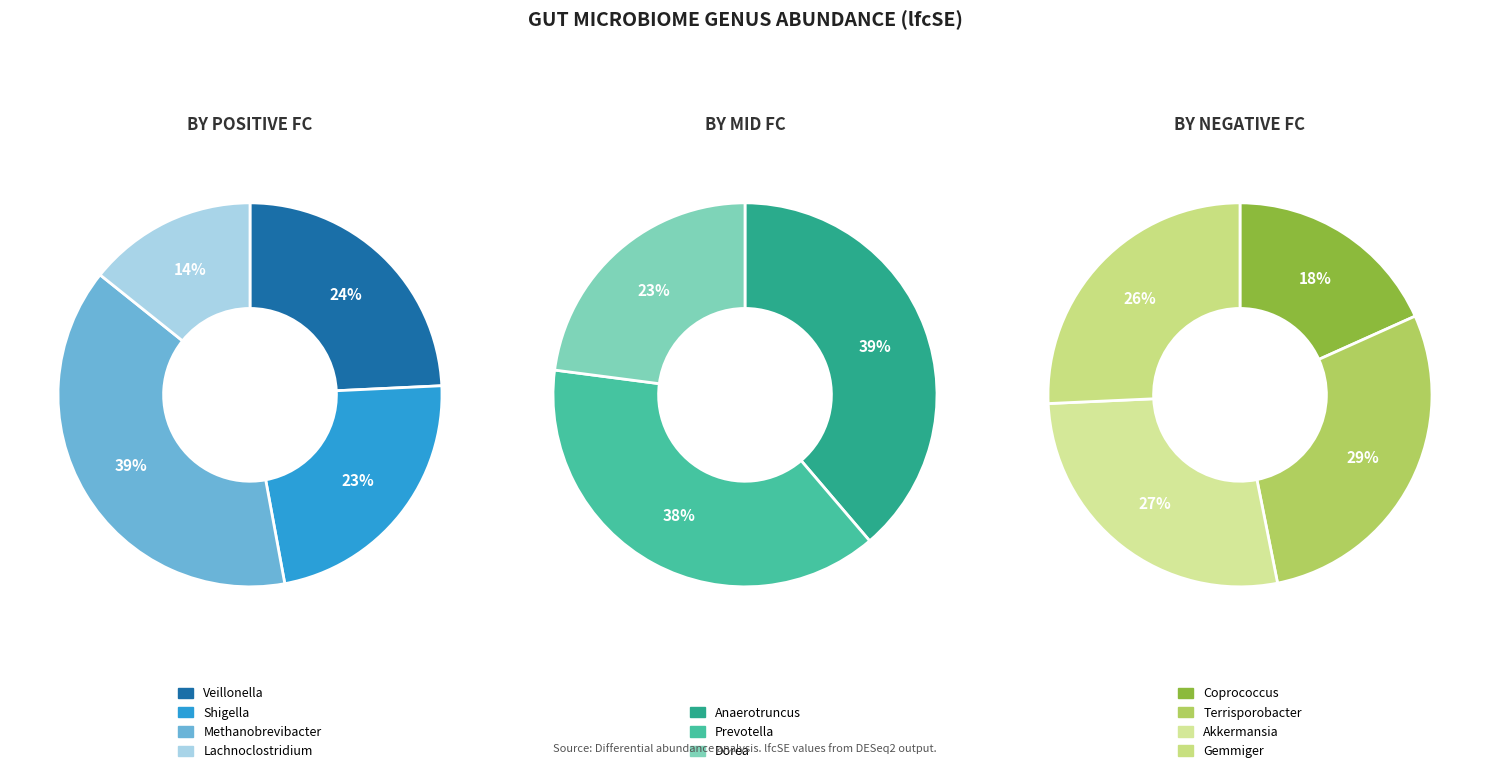

What is the smallest slice in the pie chart?

Lachnoclostridium